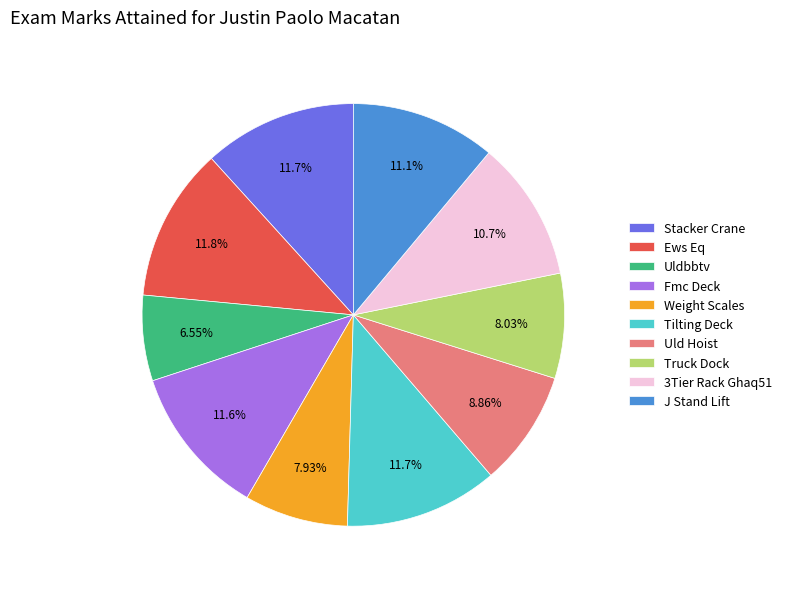

What is the total percentage of 3Tier Rack Ghaq51 and Ews Eq?

22.5%